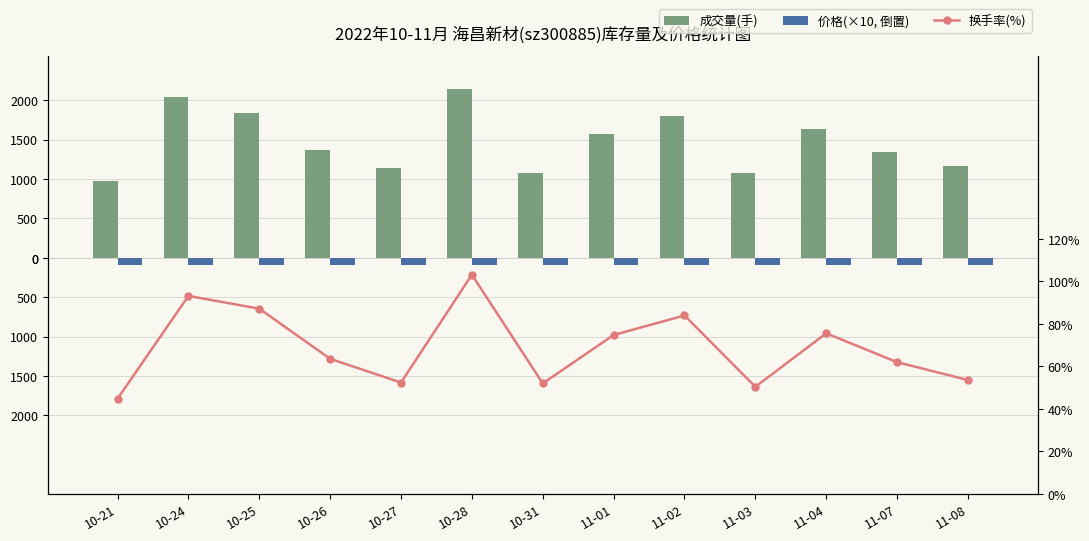

True or false: 成交量(手) has a value of 2044.0 at 10-24.

True